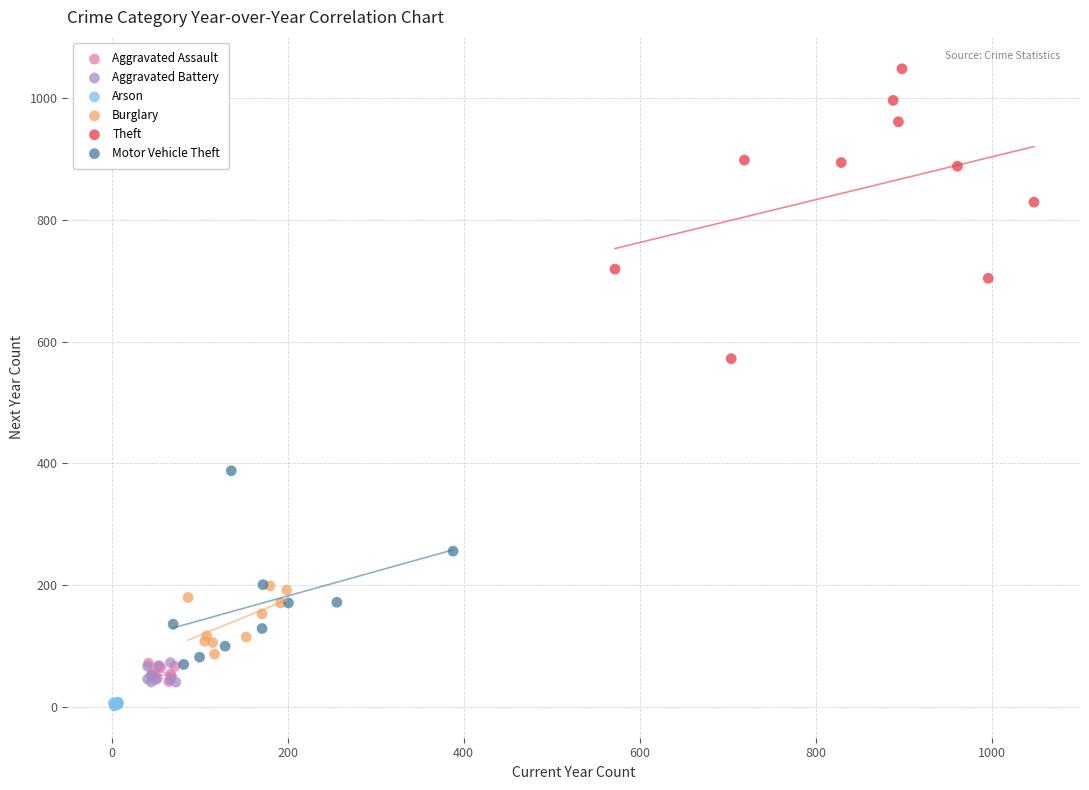

Which series has the largest Y range (max minus min)?

Theft